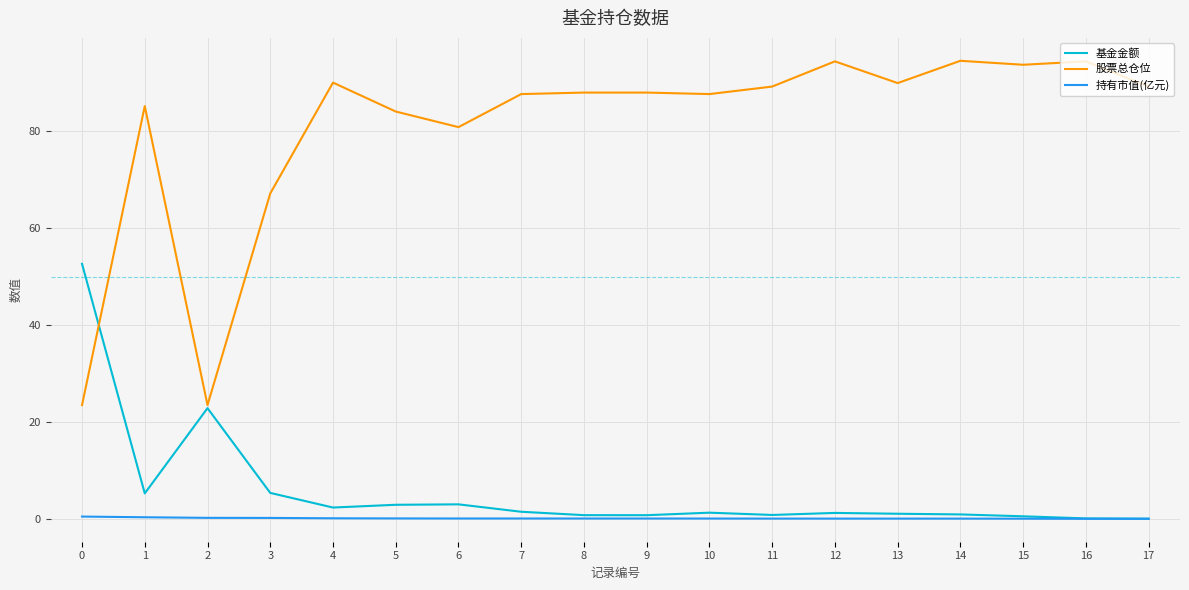

Rank the series by their maximum value, from highest to lowest.

股票总仓位, 基金金额, 持有市值(亿元)